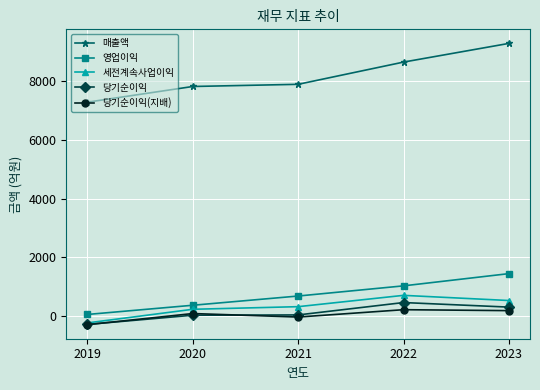

True or false: 당기순이익(지배) and 영업이익 cross at least once.

False